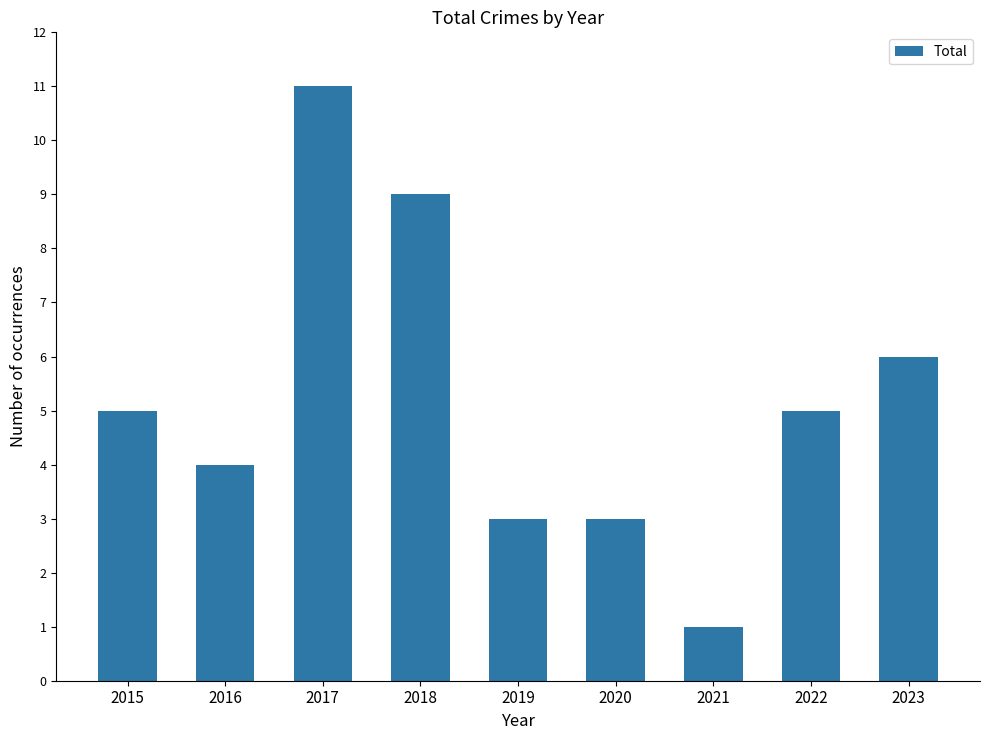

What is the approximate value at 2017?

11